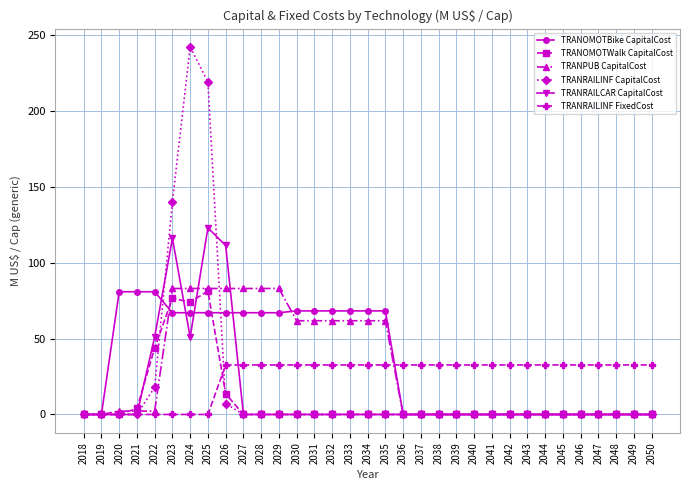

How many lines are shown in the chart?

6